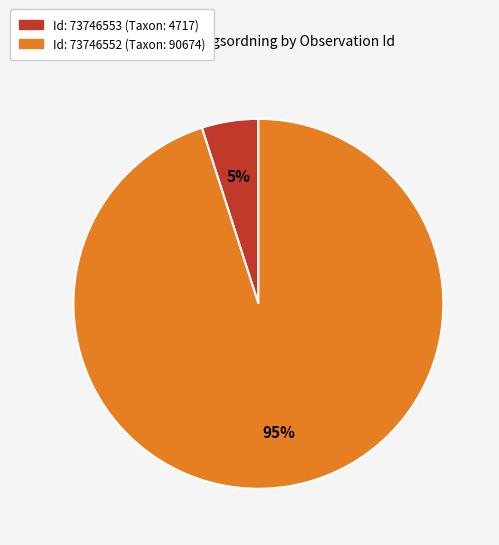

To the nearest percent, what is the average slice percentage?

50%